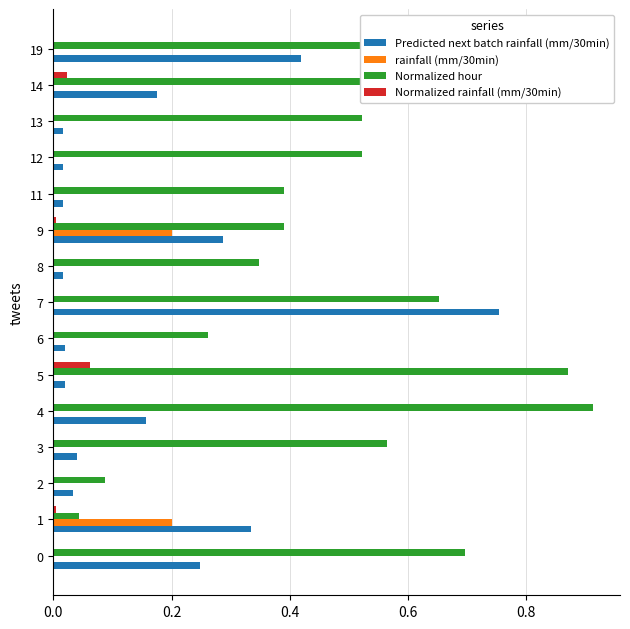

Between 6 and 8, which series saw the biggest shift?

Normalized hour